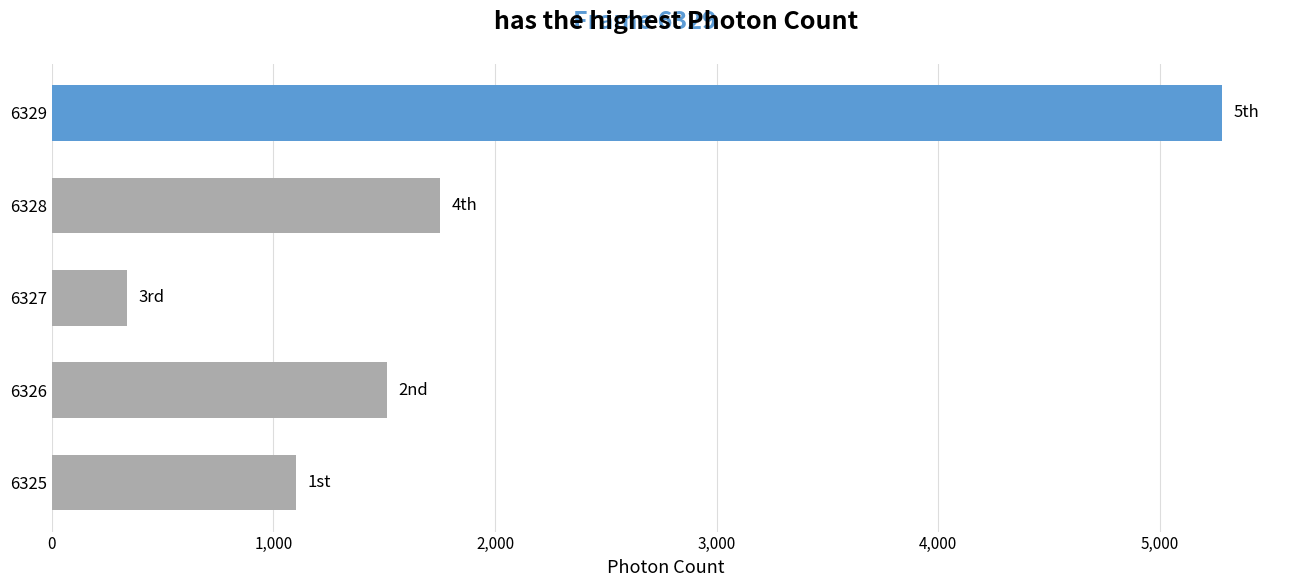

Rank the categories by value from highest to lowest.

6329, 6328, 6326, 6325, 6327